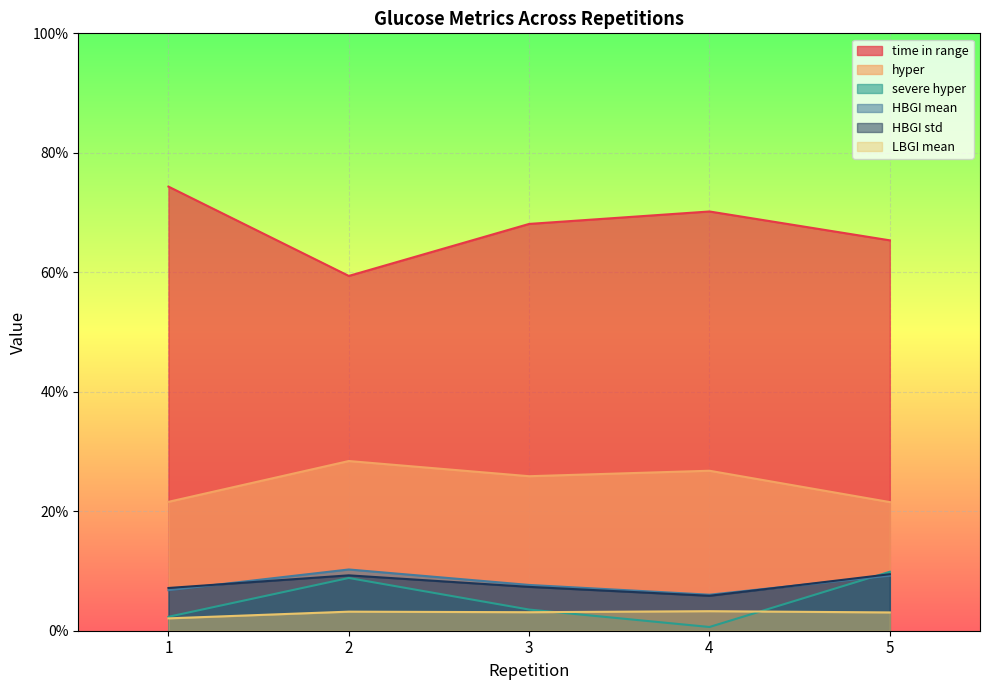

Reading left to right, transcribe all the data shown in this chart.

time in range: 1=74.3	2=59.4	3=68.1	4=70.2	5=65.3
hyper: 1=21.6	2=28.4	3=25.9	4=26.8	5=21.5
severe hyper: 1=2.3	2=8.8	3=3.5	4=0.6	5=9.9
HBGI mean: 1=6.8	2=10.3	3=7.7	4=6.0	5=9.2
HBGI std: 1=7.2	2=9.3	3=7.3	4=5.8	5=9.5
LBGI mean: 1=2.1	2=3.2	3=3.1	4=3.3	5=3.1